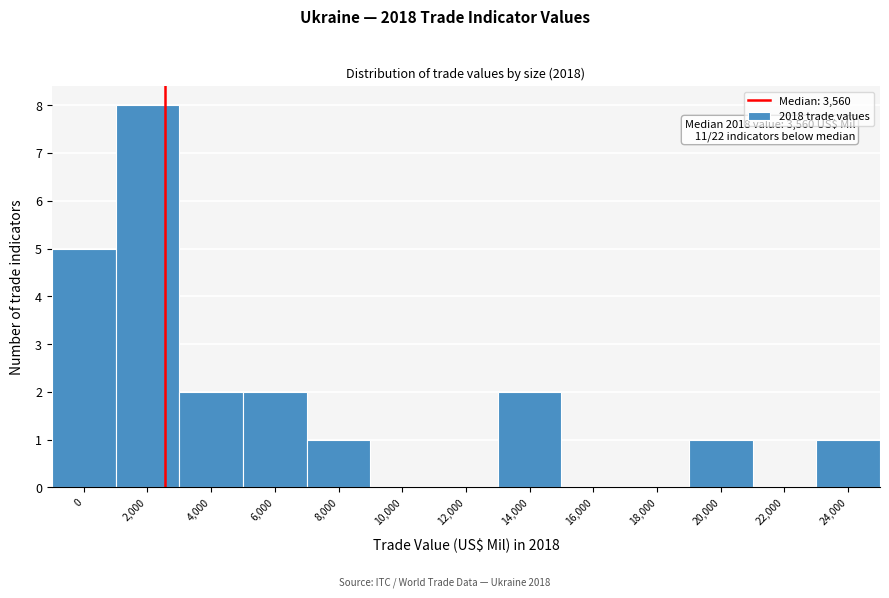

Reading left to right, what are all the values shown in this chart?

0=5	2,000=8	4,000=2	6,000=2	8,000=1	10,000=0	12,000=0	14,000=2	16,000=0	18,000=0	20,000=1	22,000=0	24,000=1